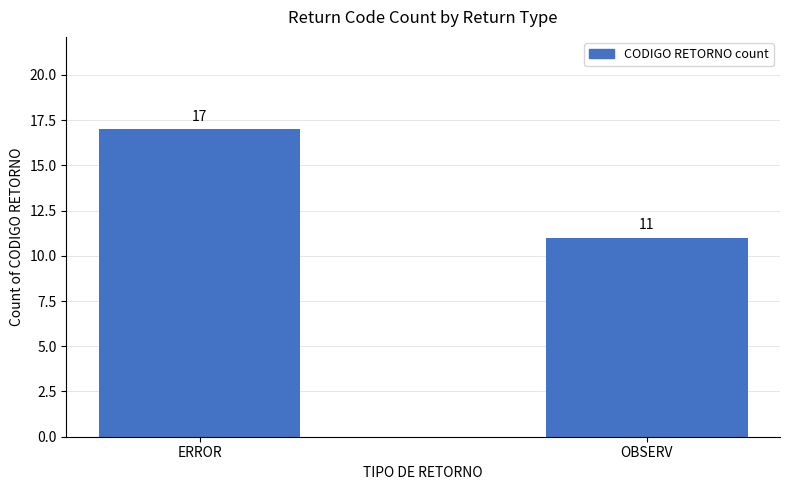

Reading right to left, what are all the values shown in this chart?

11	17